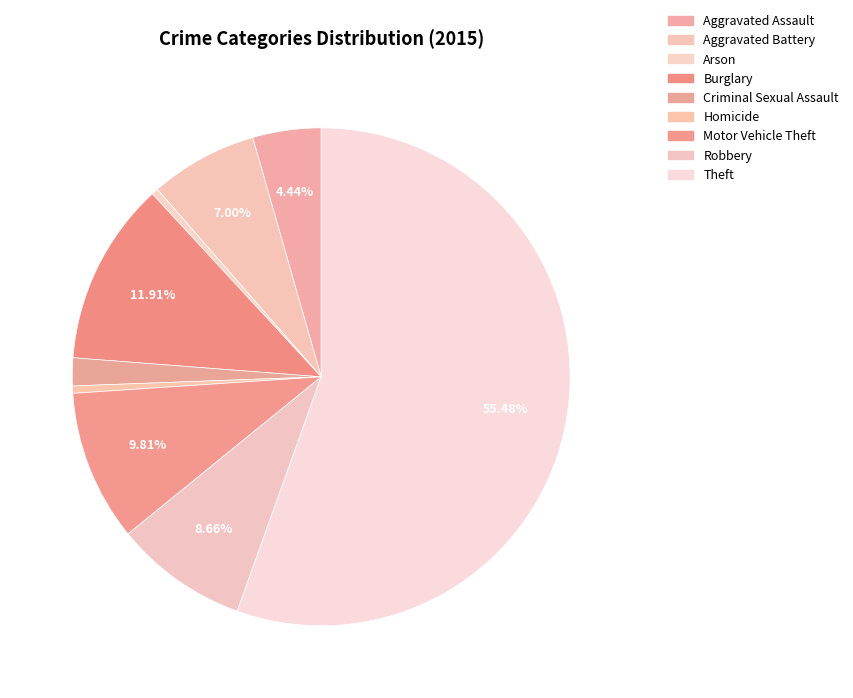

Count the number of slices in the pie.

9